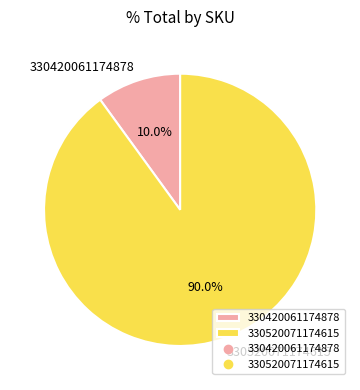

How many slices are in this pie chart?

2